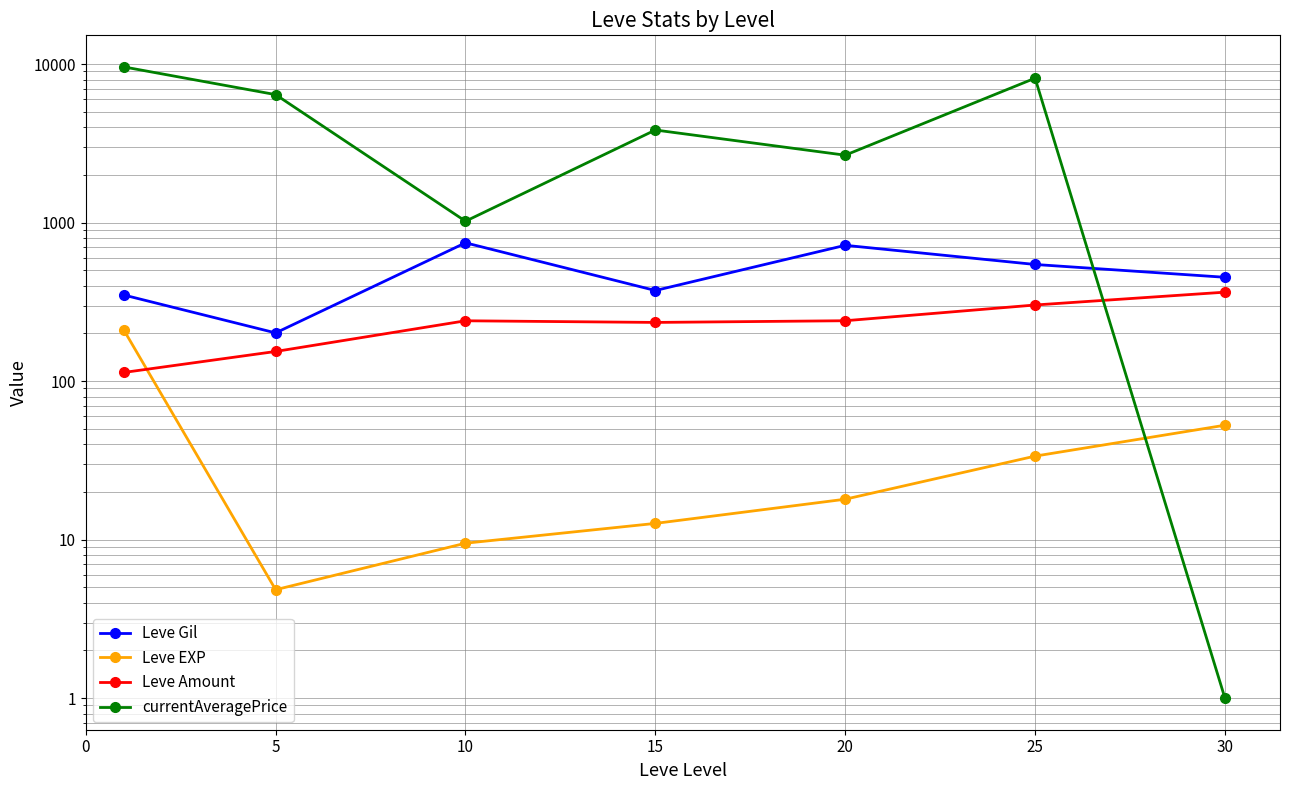

What is the maximum value shown in the chart?

9617.3